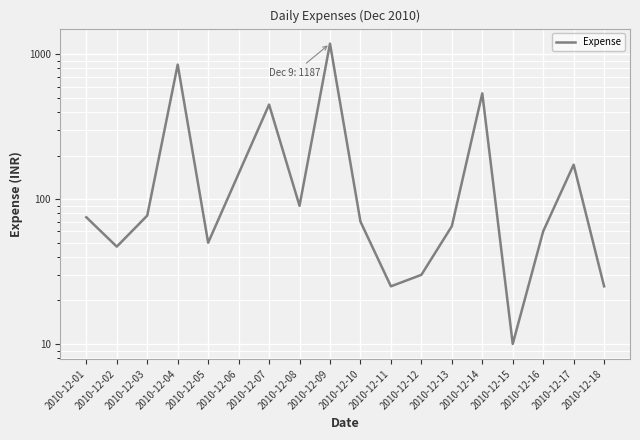

Where is the data nearest to the value 598?

2010-12-14